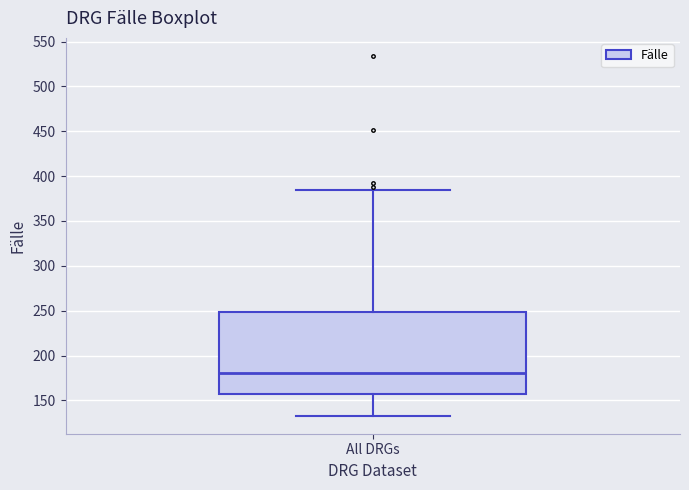

Transcribe this box plot: give where the median line is, the range the box spans, and where the two whiskers end, as read against the y-axis. The values are not printed on the chart, so give them approximately, as read against the axis.

median 180, box 160 to 250, whiskers 135 to 385